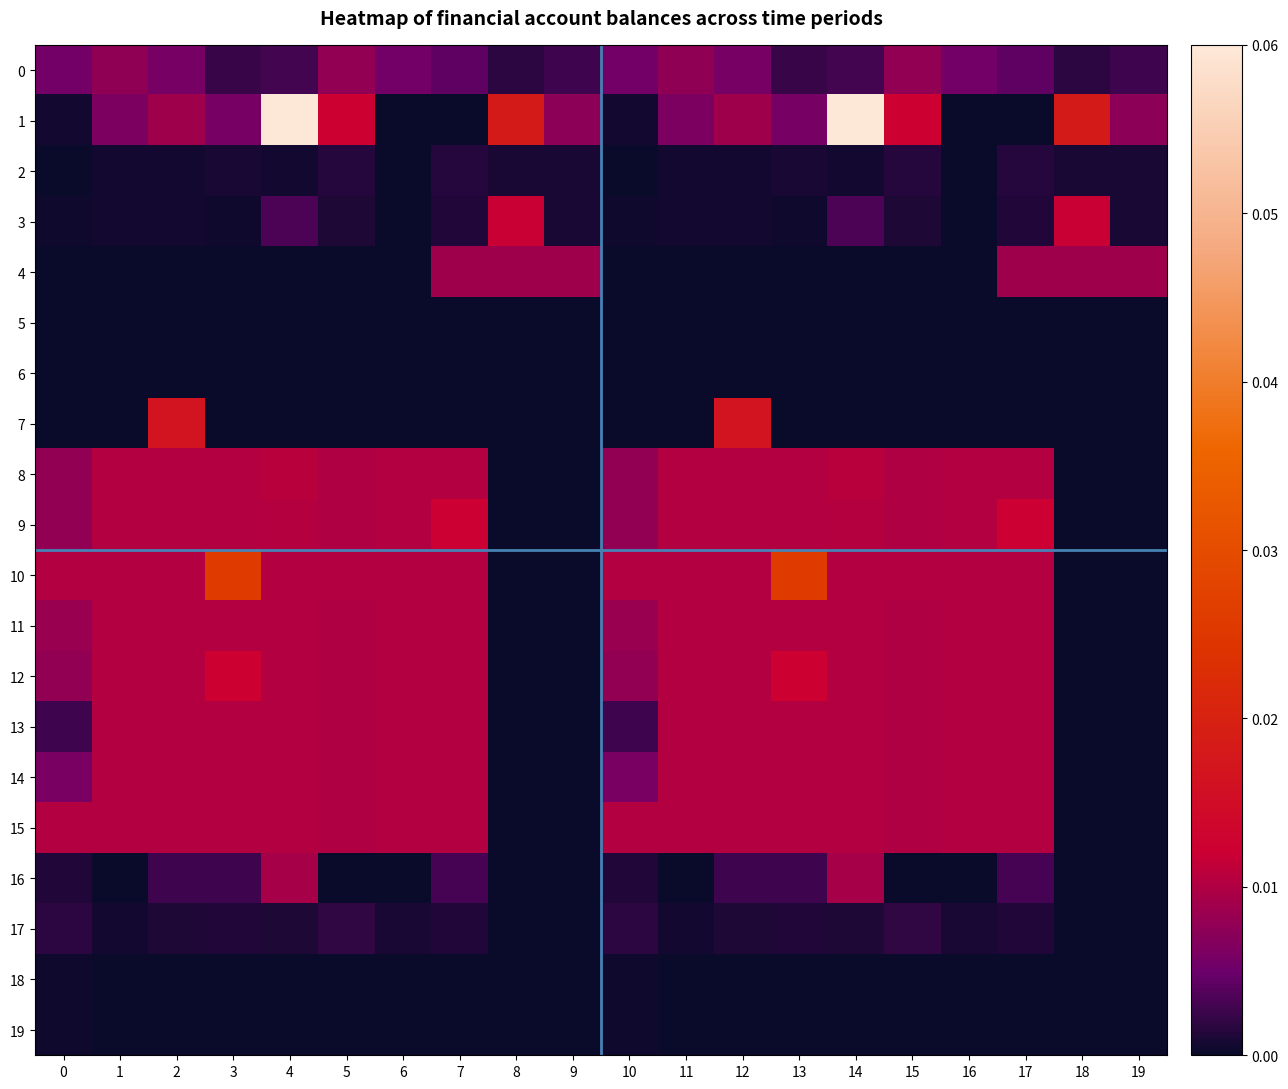

At how many categories does at least one series exceed 0?

20